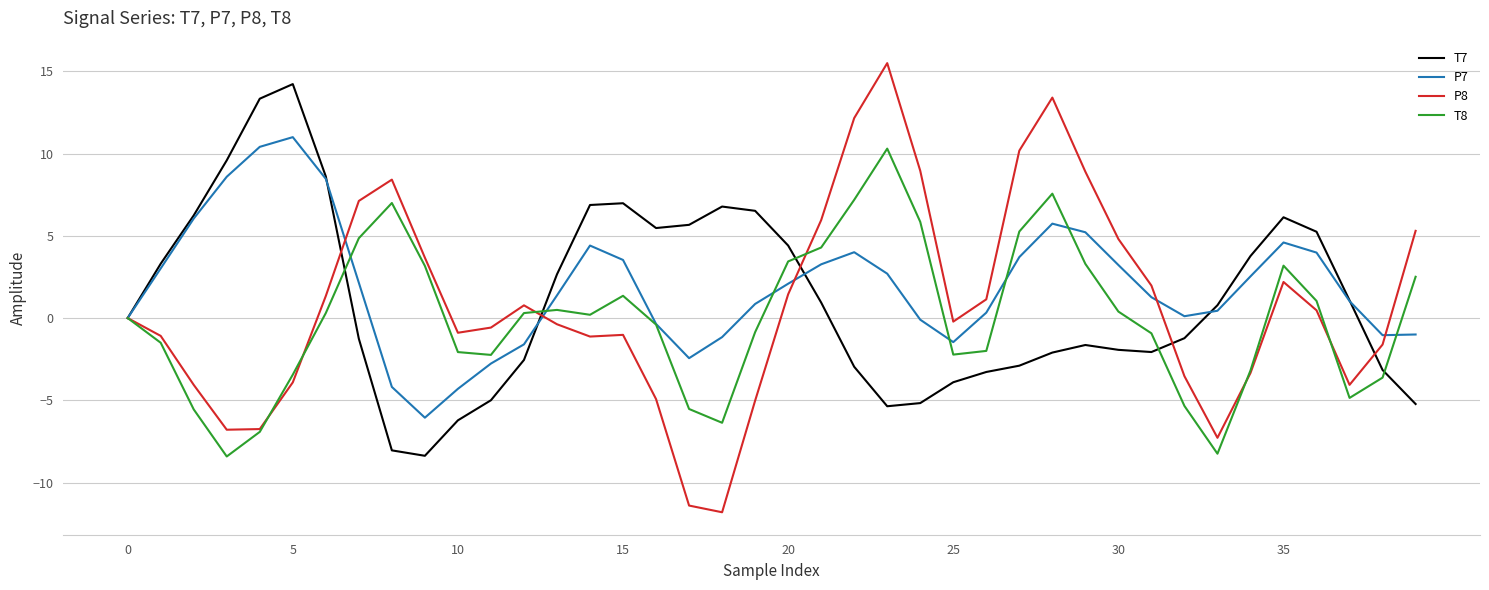

What is the maximum value shown in the chart?

15.5